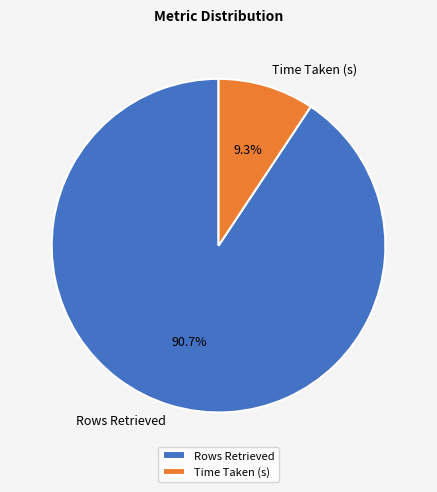

The Time Taken (s) slice represents 9% of the pie. True or false?

True